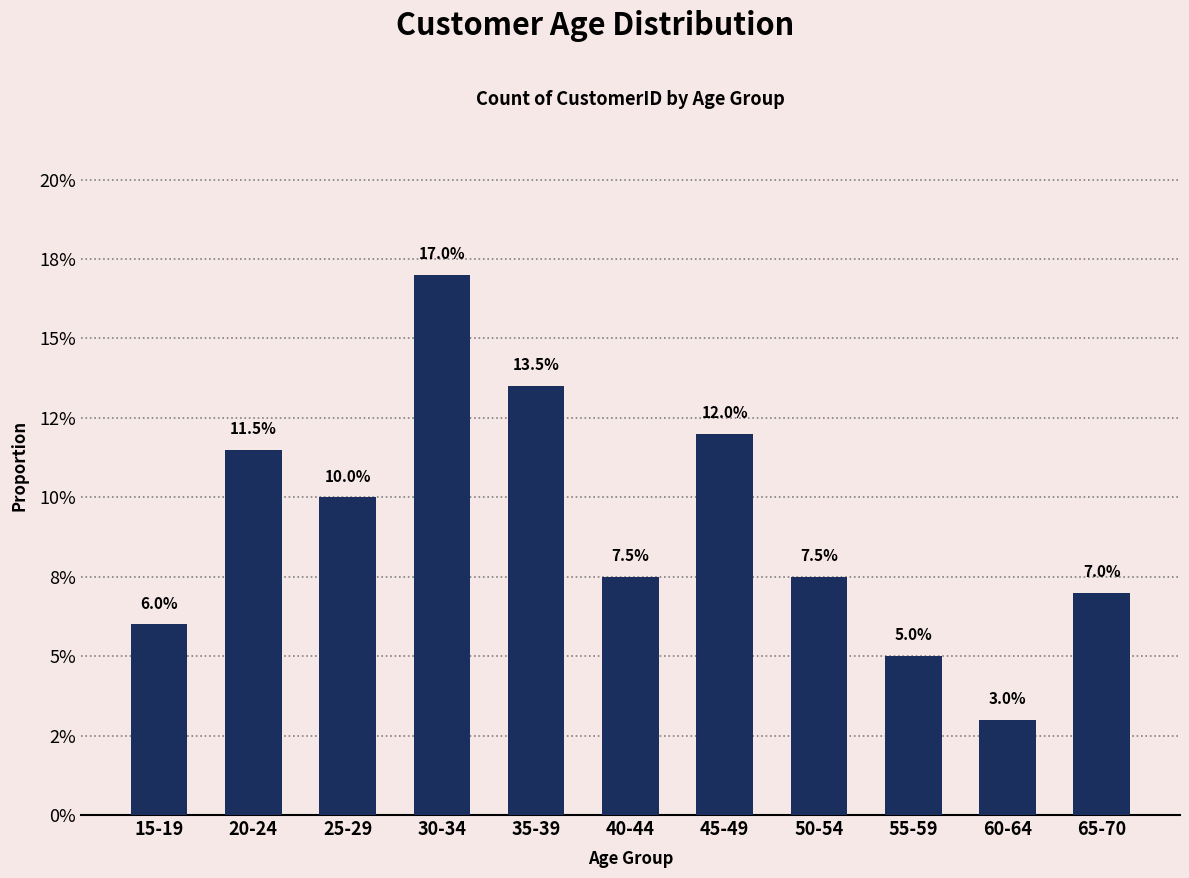

What is the change in value from 45-49 to 55-59?

-0.1